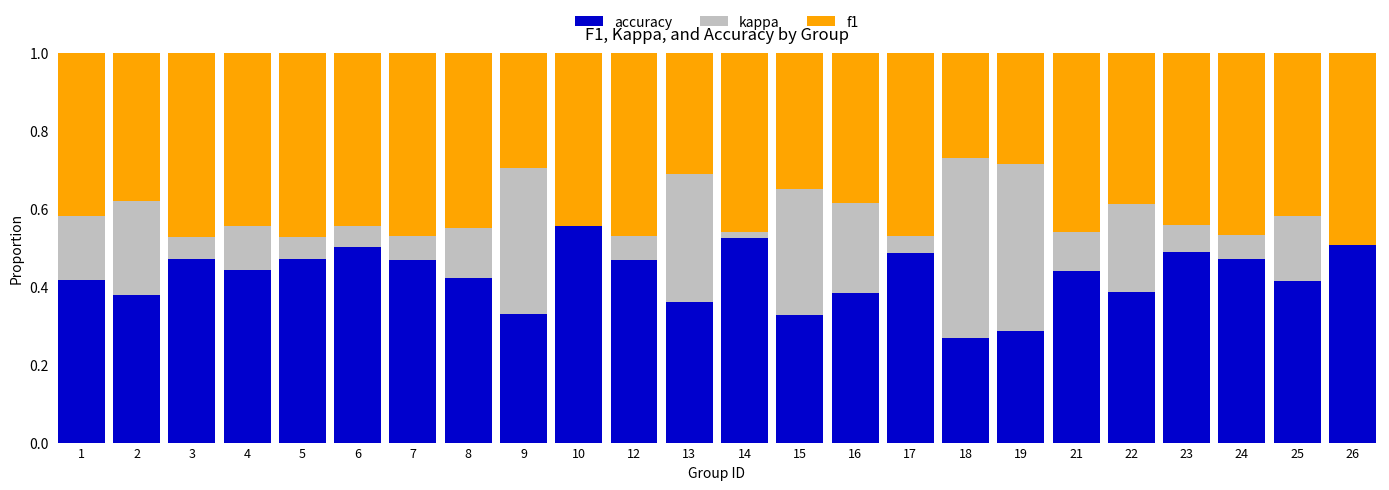

Is it true that accuracy equals 0.5 at 24?

True